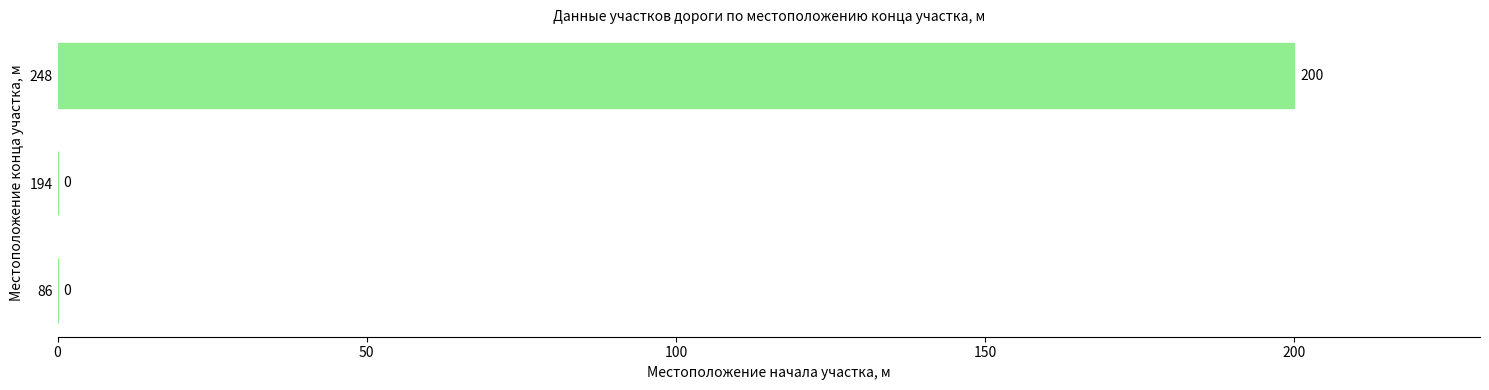

Are the bars grouped side by side (vs. stacked)?

No